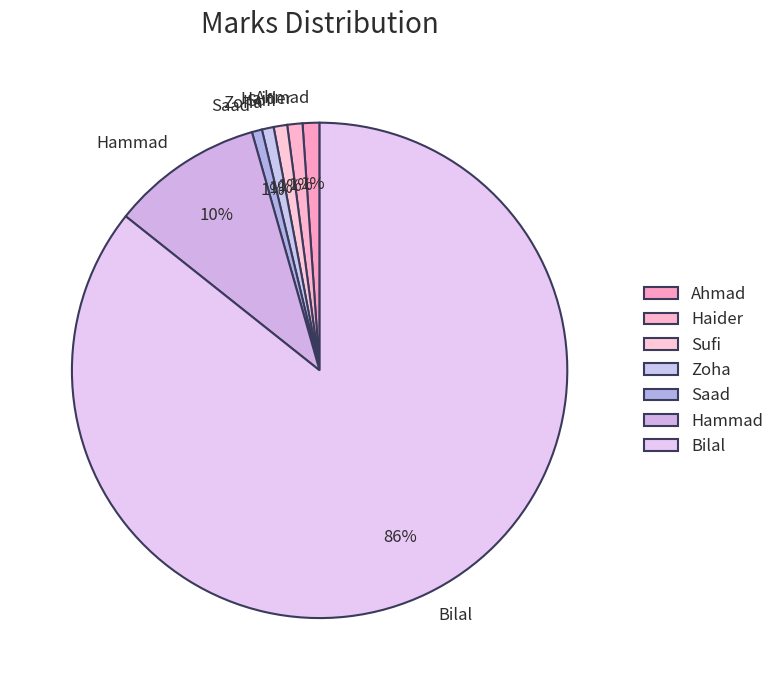

Is there any slice that represents more than half of the pie?

Yes